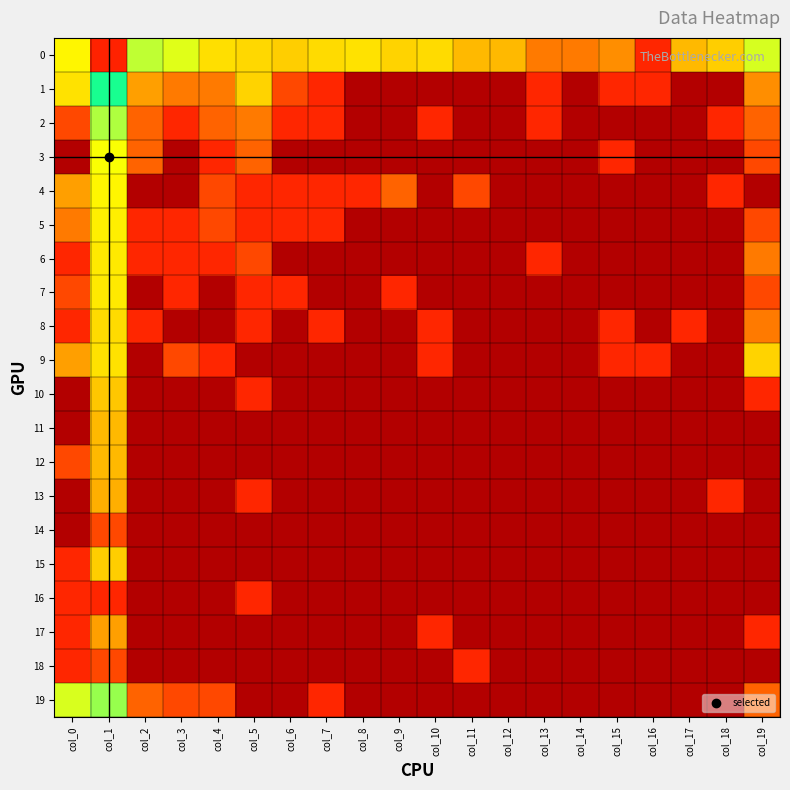

What is the total value across all series at col_13?

3.7